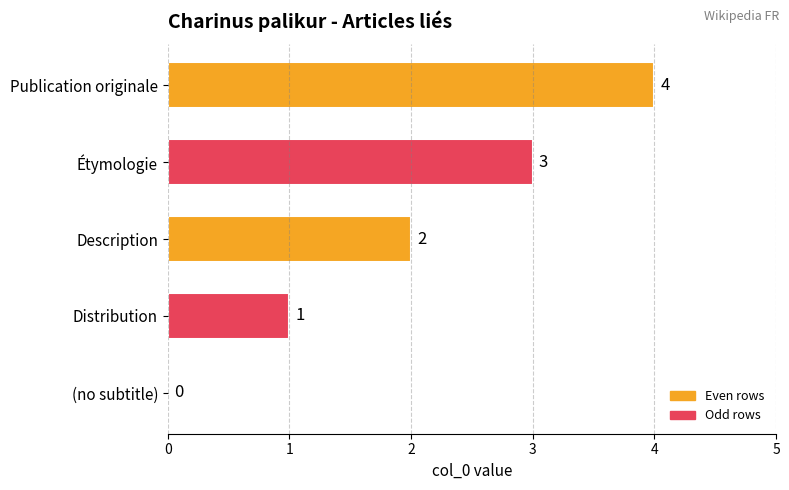

What is the change in value from Étymologie to Publication originale?

+1